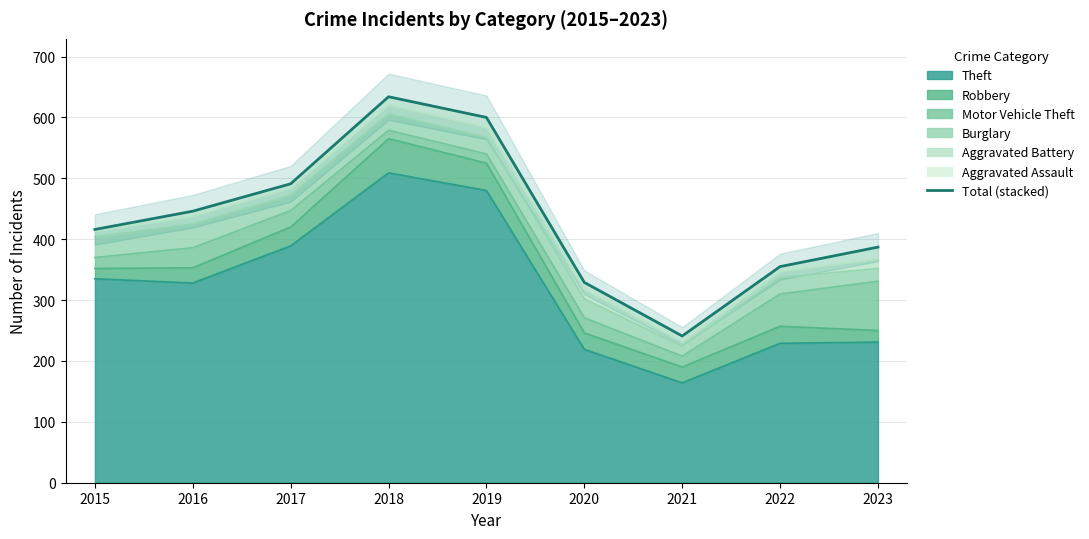

Which has a higher value, 2019 or 2015?

2019